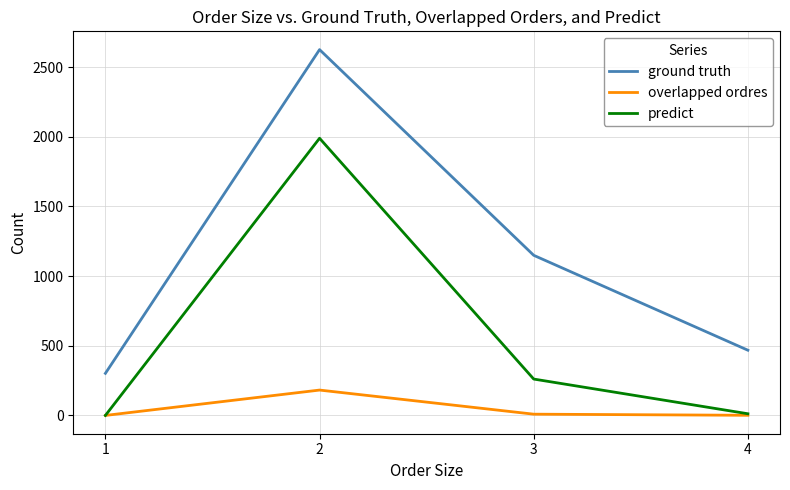

Does the chart have visible grid lines?

Yes